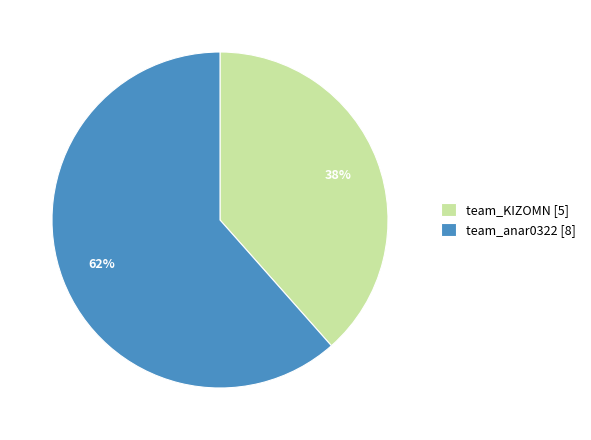

What is the largest slice in the pie chart?

team_anar0322